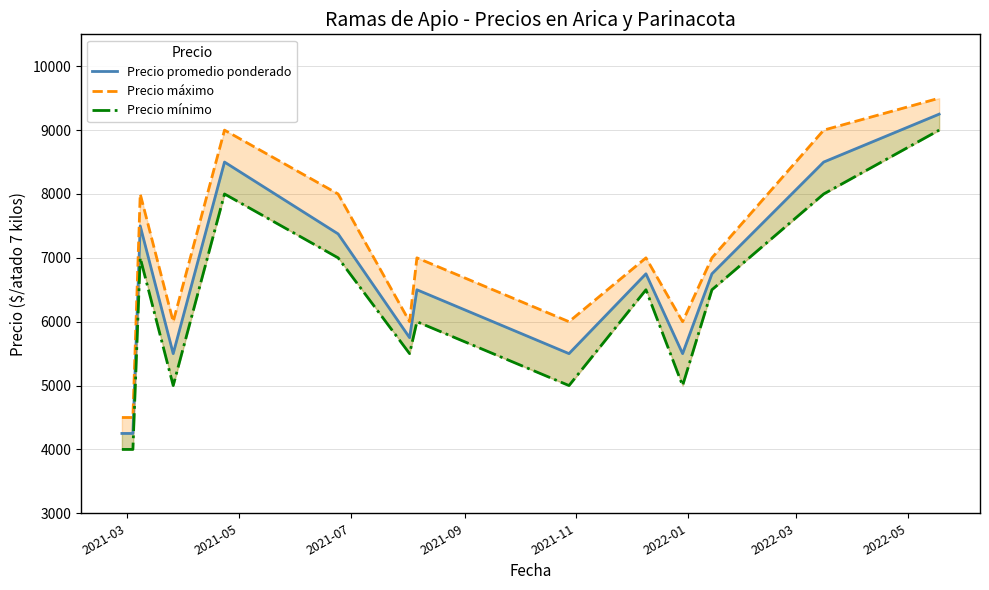

Reading right to left, what are all the values shown in this chart?

Precio promedio ponderado: 9250	8500	6750	5500	6750	5500	6500	5750	7375	8500	5500	7500	4250	4250
Precio máximo: 9500	9000	7000	6000	7000	6000	7000	6000	8000	9000	6000	8000	4500	4500
Precio mínimo: 9000	8000	6500	5000	6500	5000	6000	5500	7000	8000	5000	7000	4000	4000